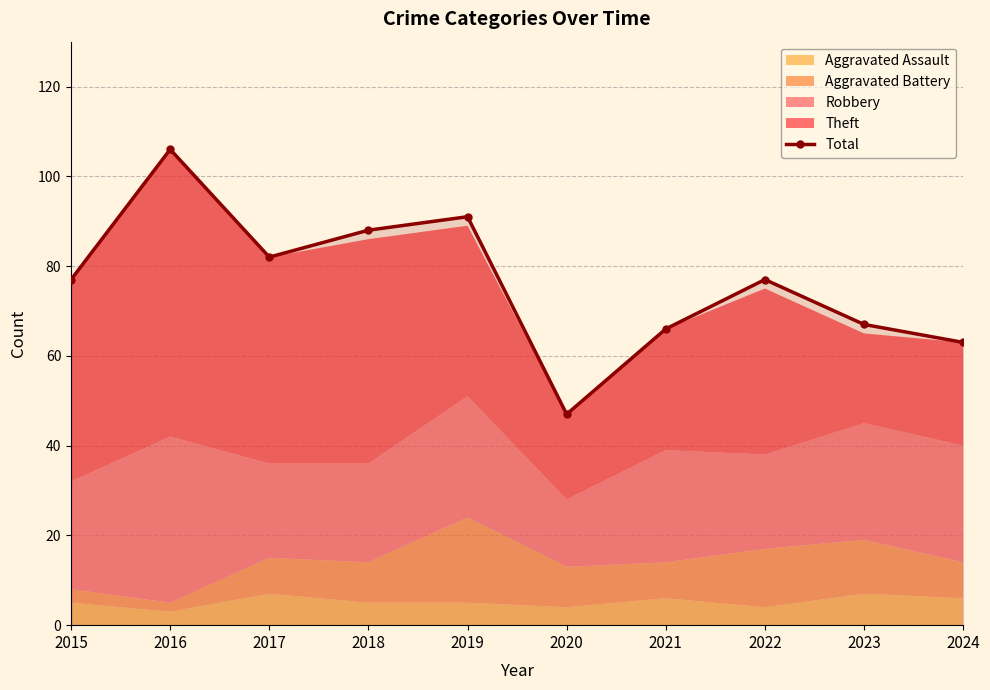

Is it true that the value at 2016 is 106?

True